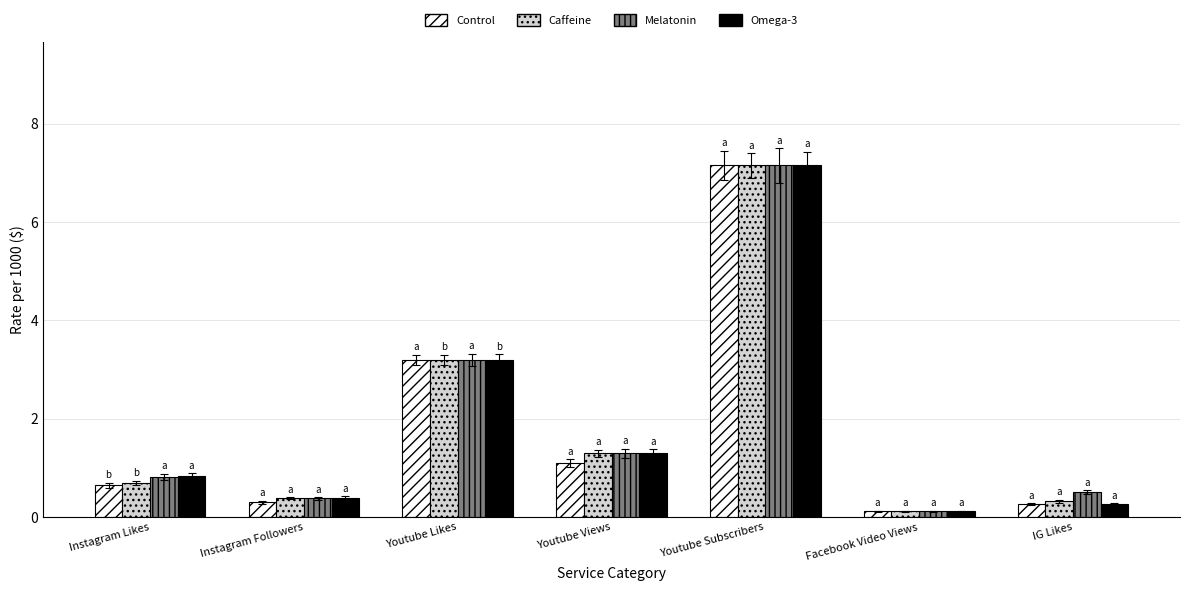

How many bars are there in total?

28